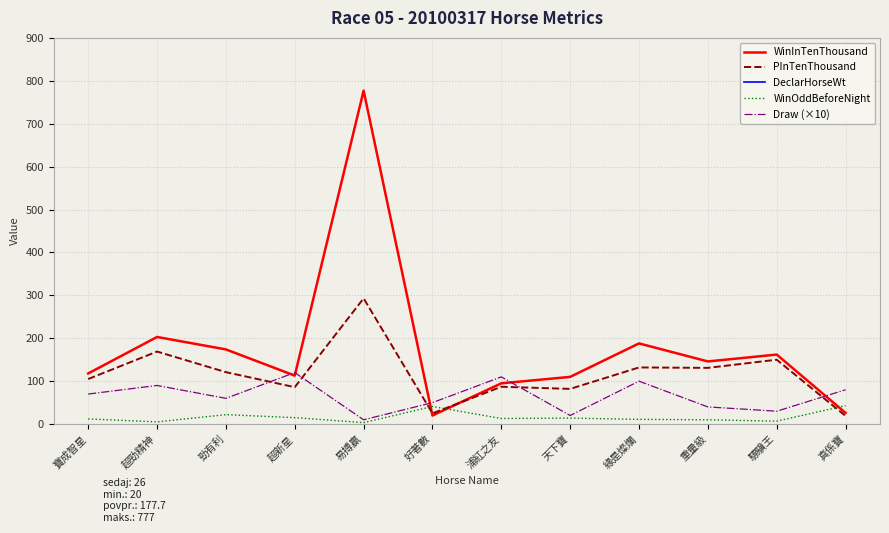

At which label does DeclarHorseWt reach its peak?

驃驥王